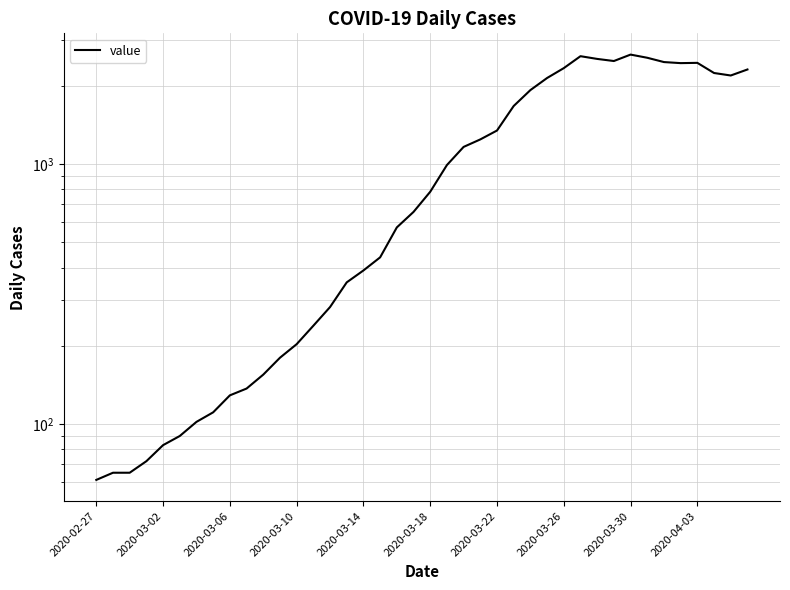

What is the value of the 27th point from the left?

1927